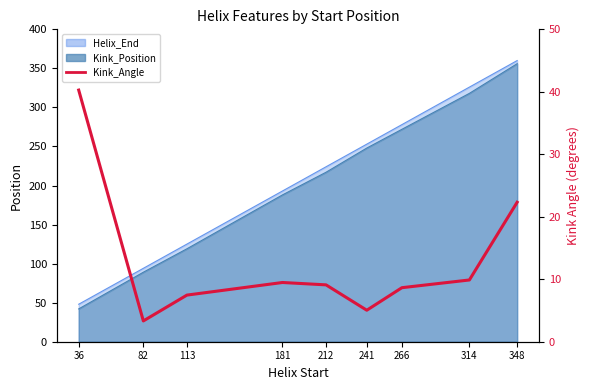

Where does the data first go above 9?

36